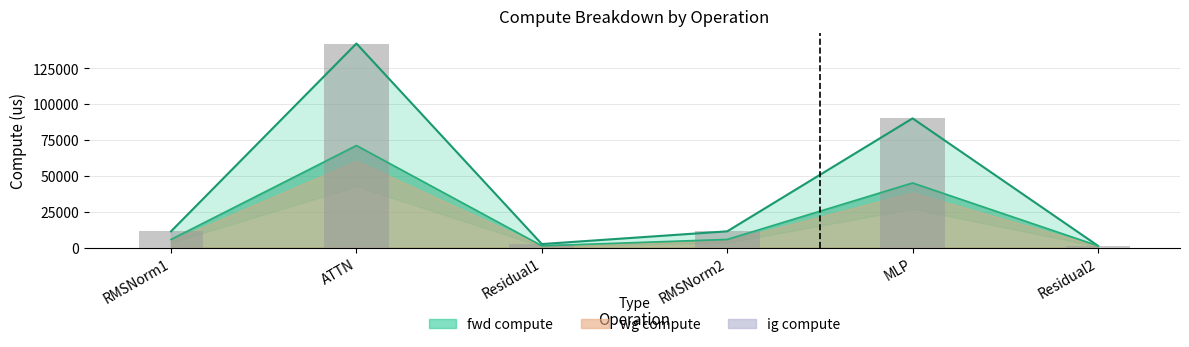

The value at Residual2 is 347.5. True or false?

False